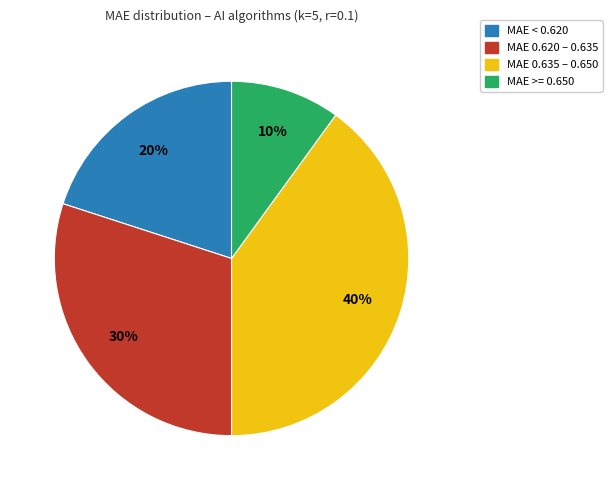

Is there any slice that represents more than half of the pie?

No